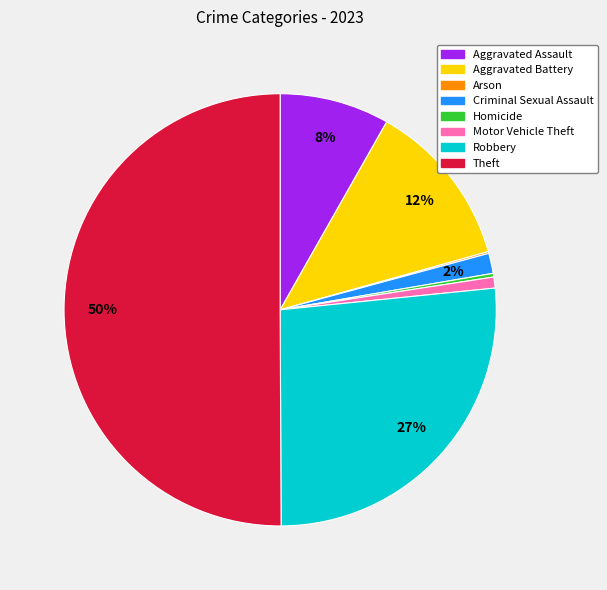

Which slice is the largest?

Theft